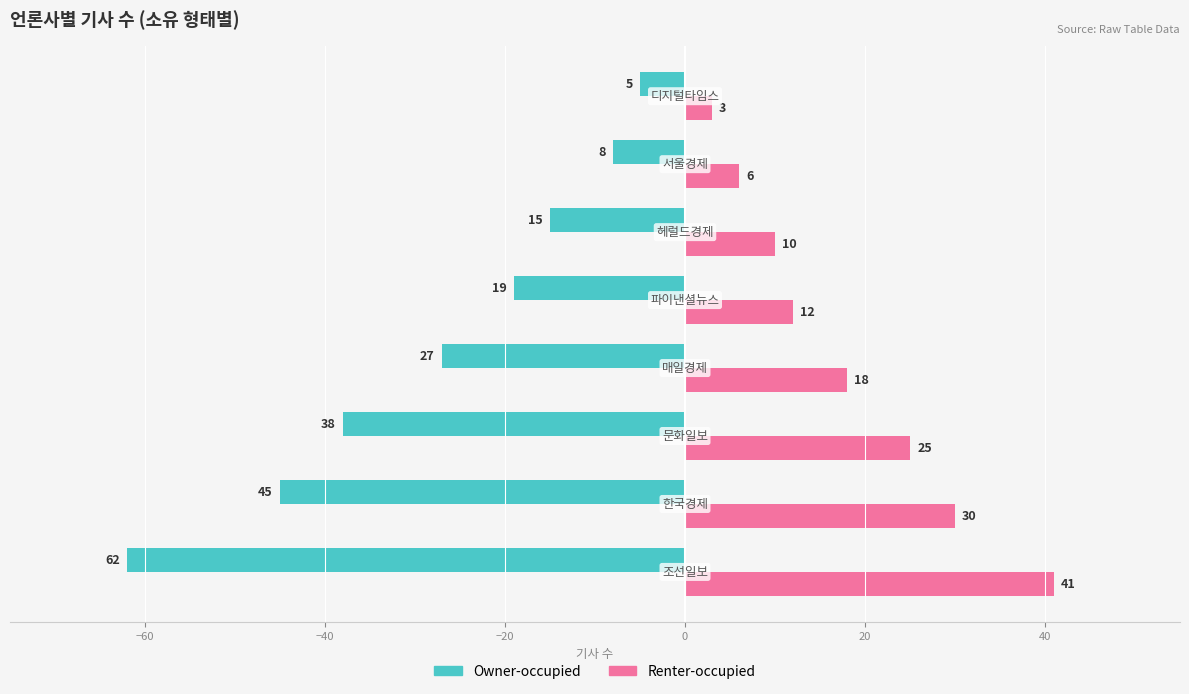

What is the minimum value for Owner-occupied?

-62